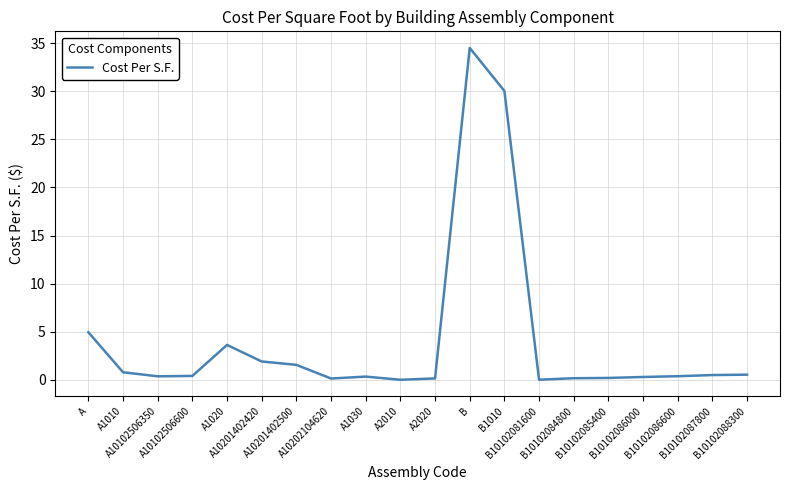

What is the greatest value displayed?

34.5